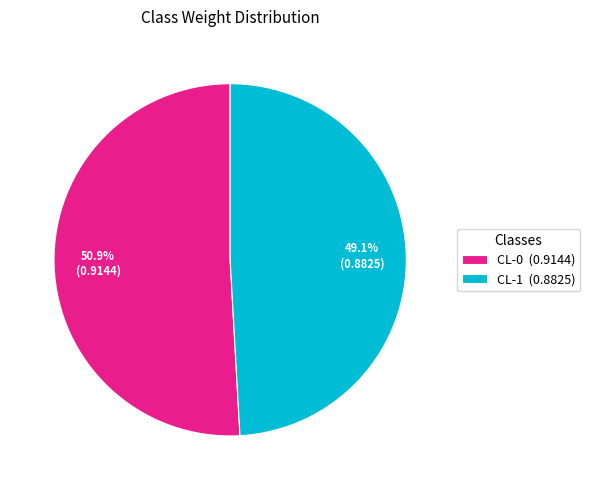

What percentage is the CL-1 slice, to the nearest percent?

49%